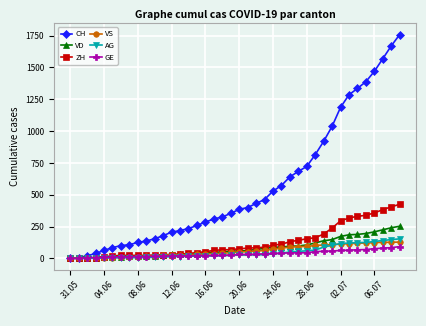

Which series has the largest range (max minus min)?

CH